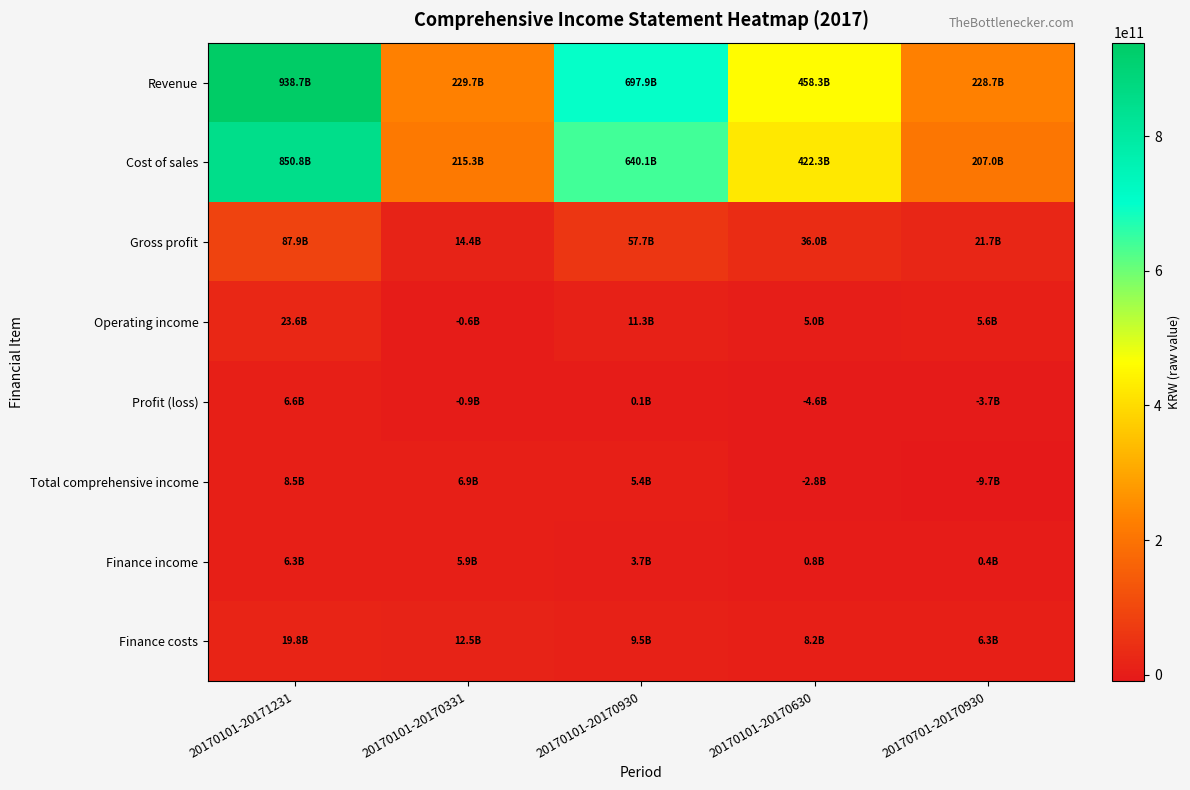

Which has a higher value, 20170701-20170930 or 20170101-20170630?

20170101-20170630